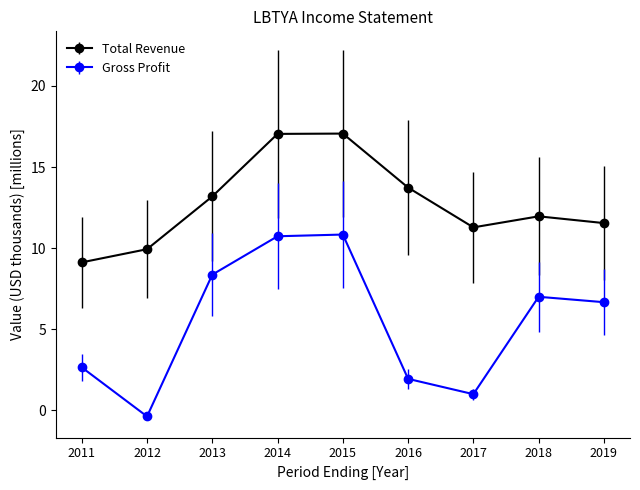

Rank the series by their average value, from highest to lowest.

Total Revenue, Gross Profit